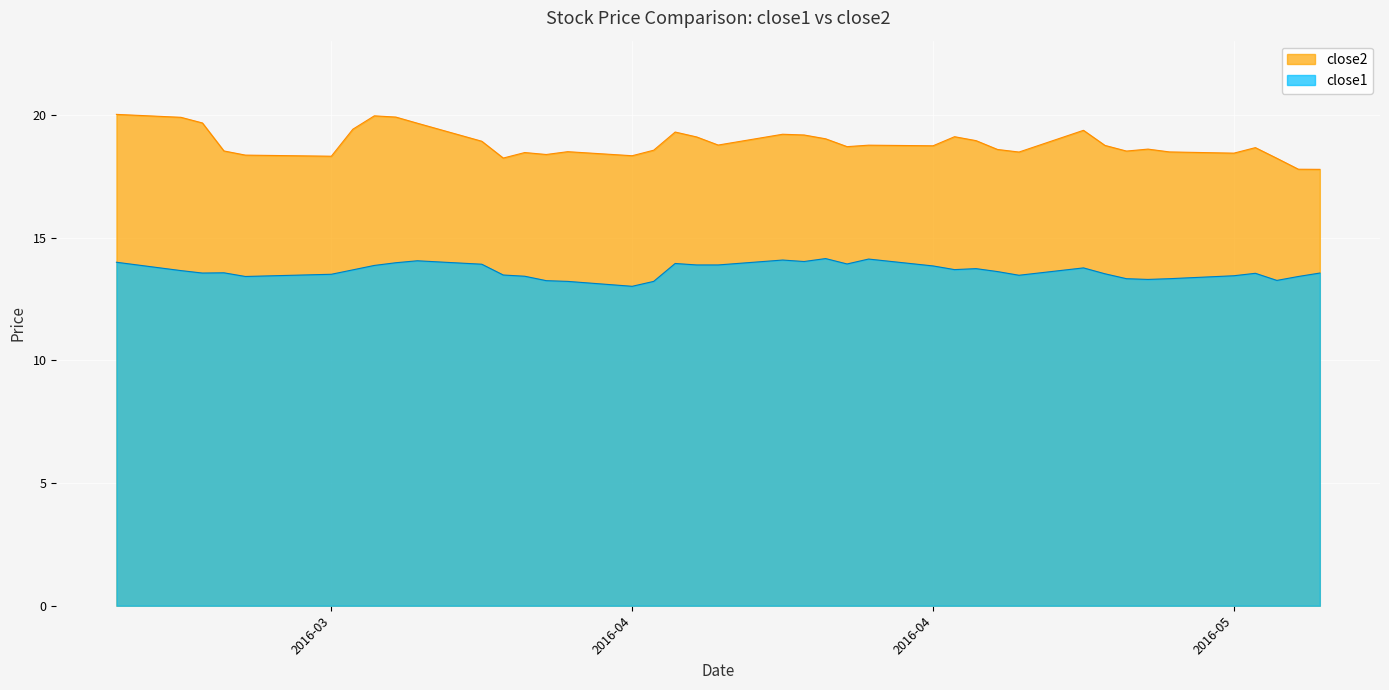

At which category is the sum across all series the highest?

2016-03-18